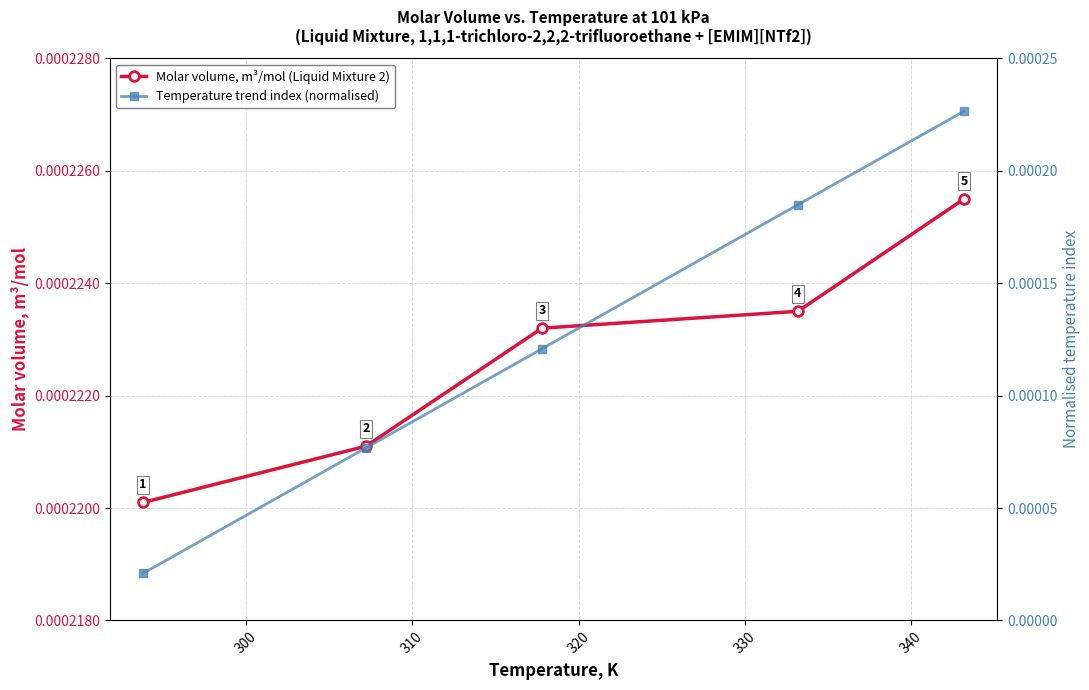

Count the number of categories in the chart.

5